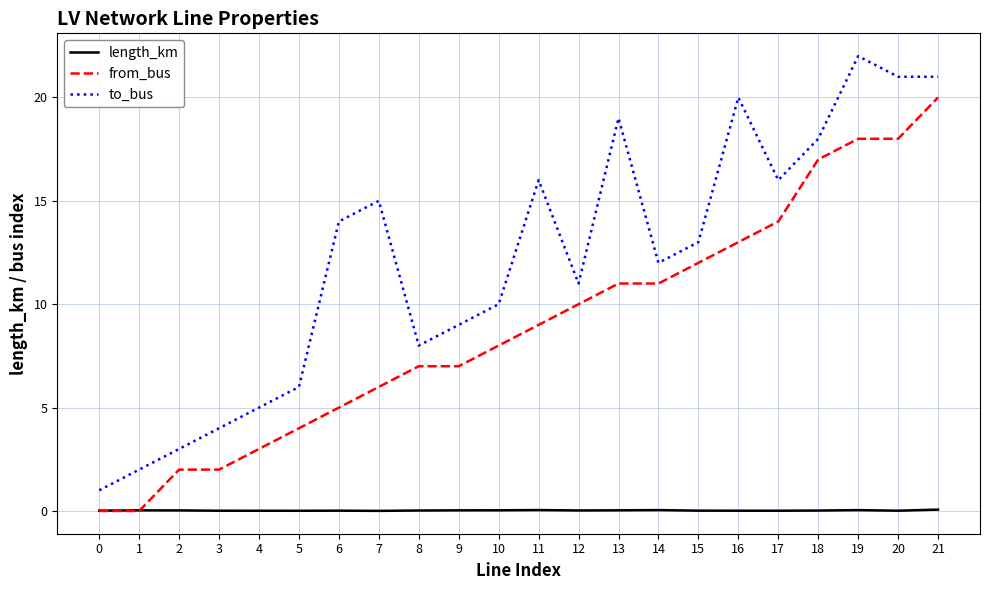

What is the total value across all series at 21?

41.1